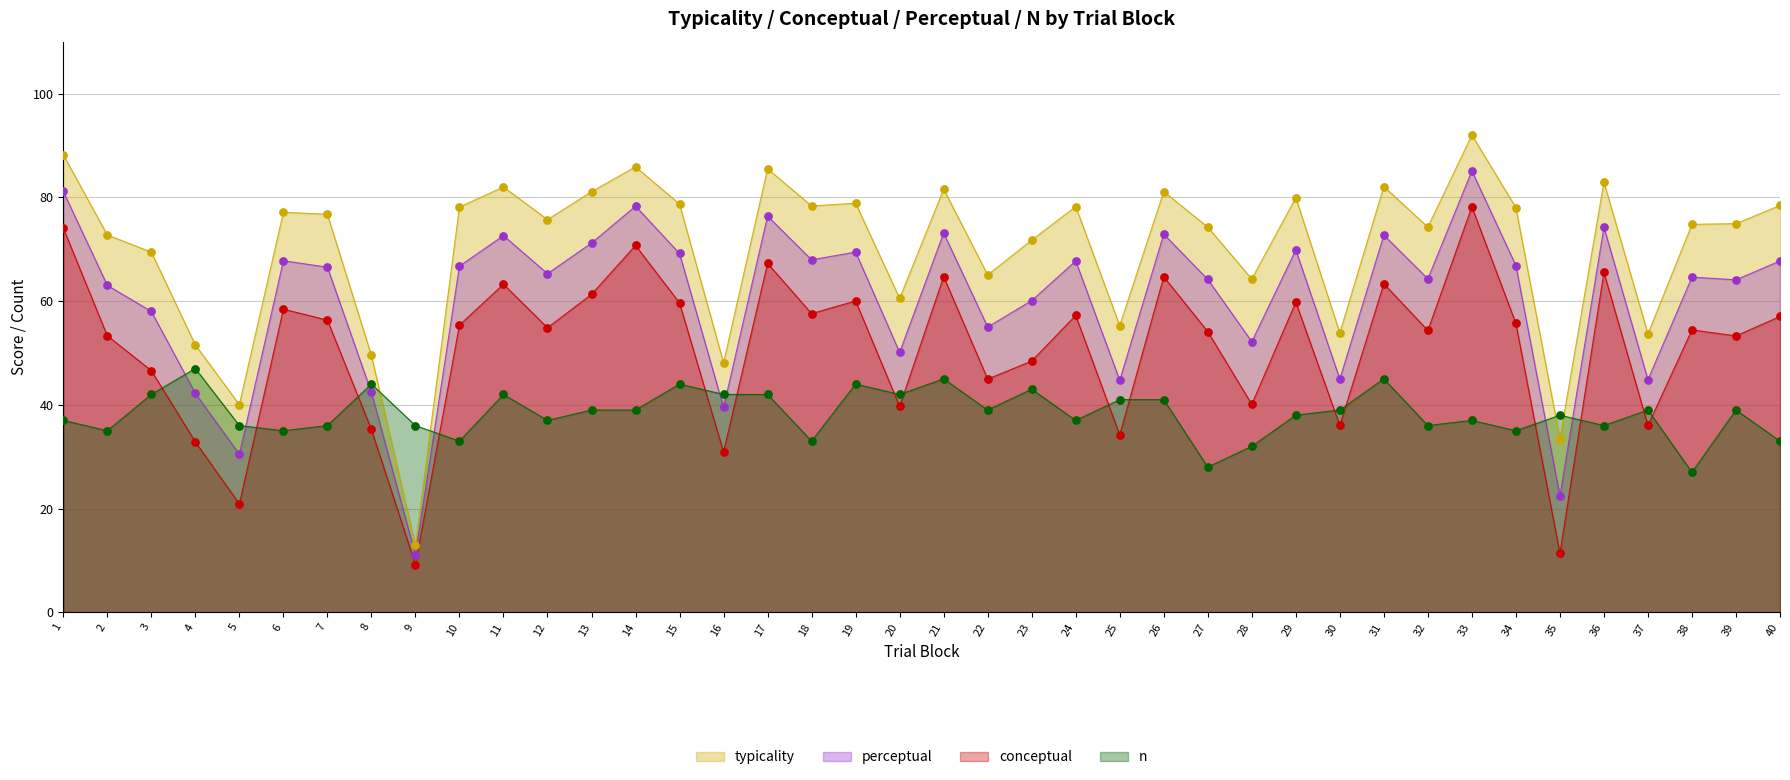

Which series has the largest total across all categories?

typicality